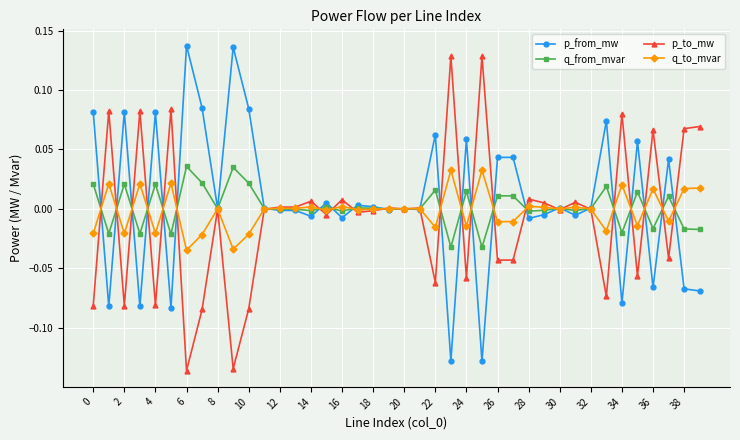

Is this an area chart (filled region under the line)?

No